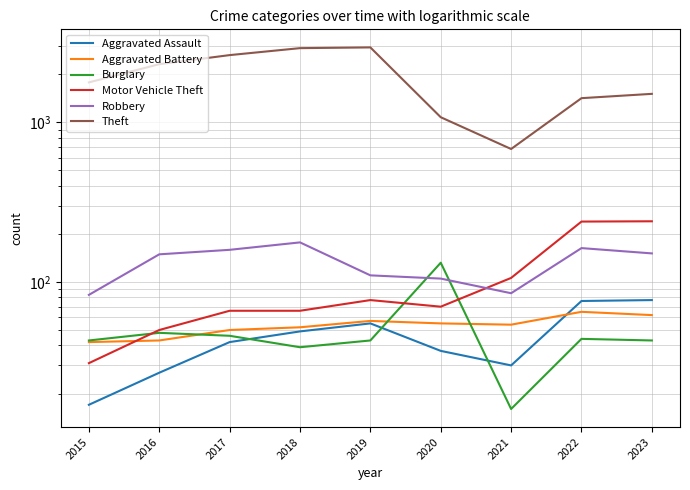

At which category does Theft reach its first local valley?

2021